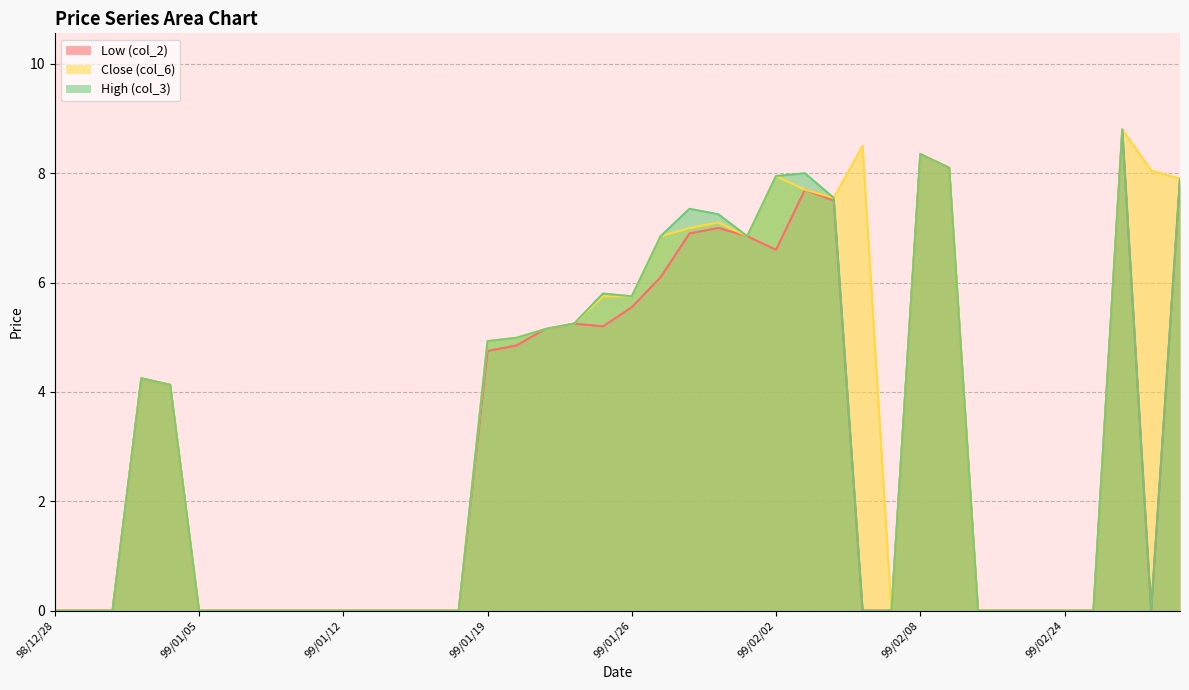

At which category does the chart reach its minimum across all series?

98/12/28